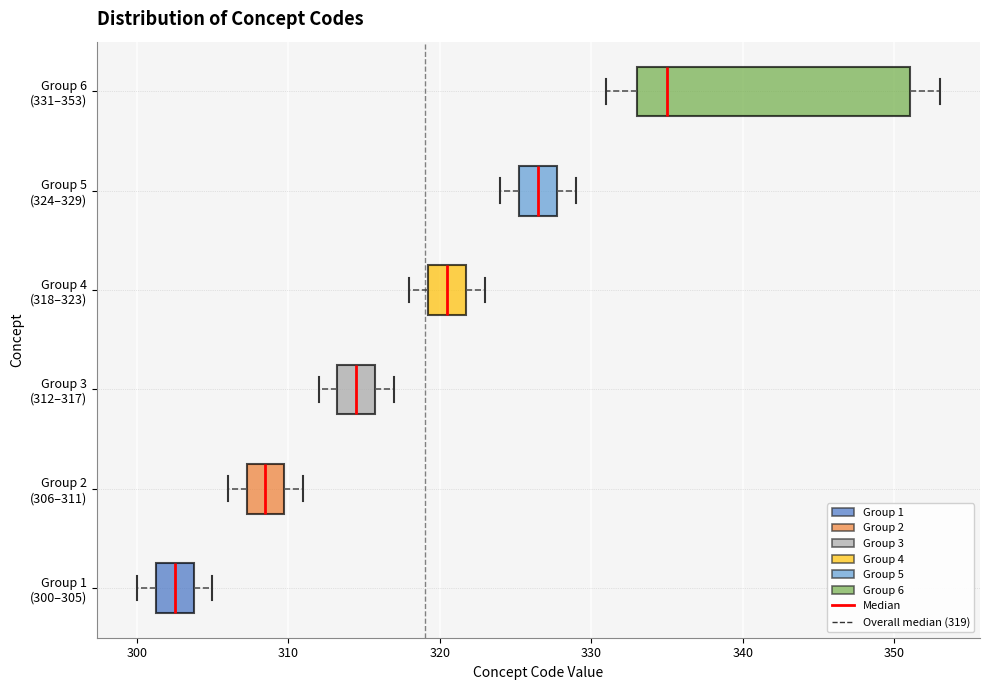

Comparing the boxes themselves (not the whiskers), which one is the widest?

Group 6 (331–353)